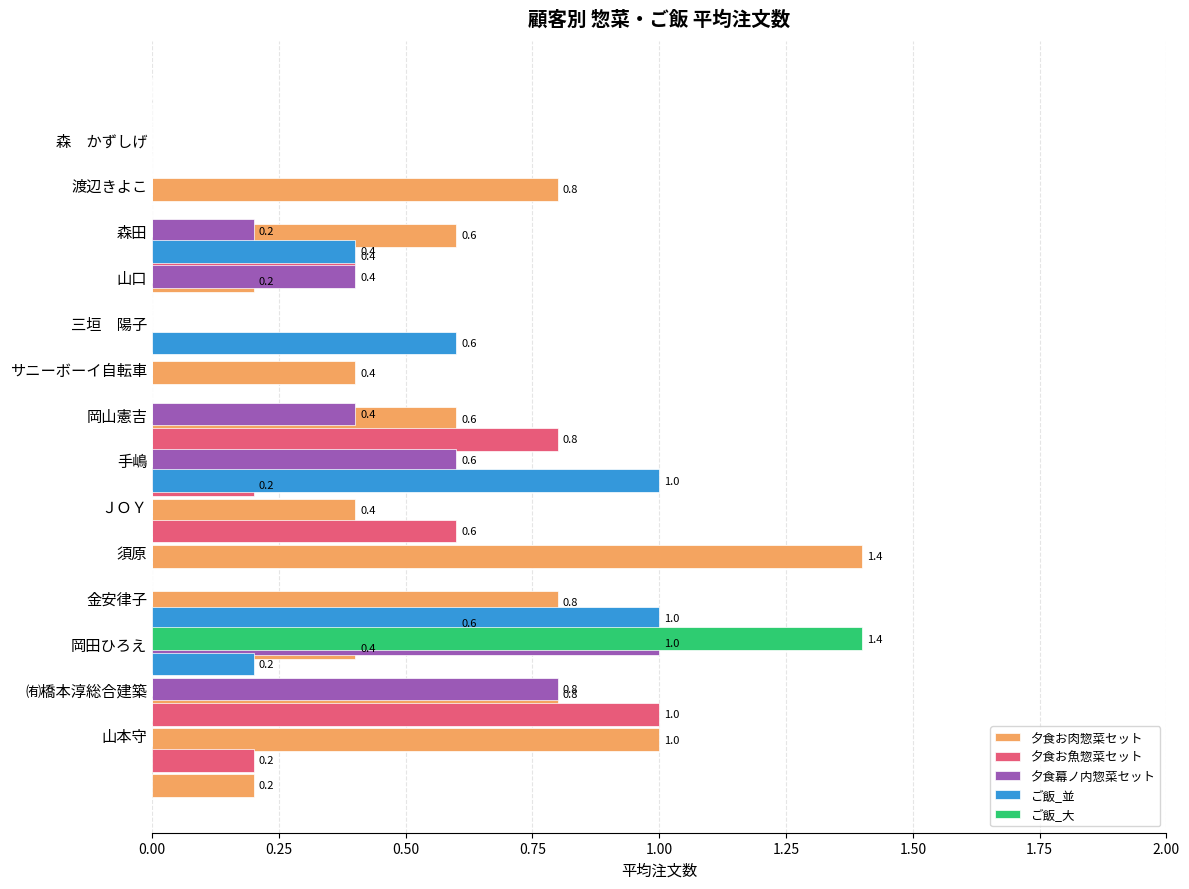

Which series has the largest total across all categories?

夕食お肉惣菜セット